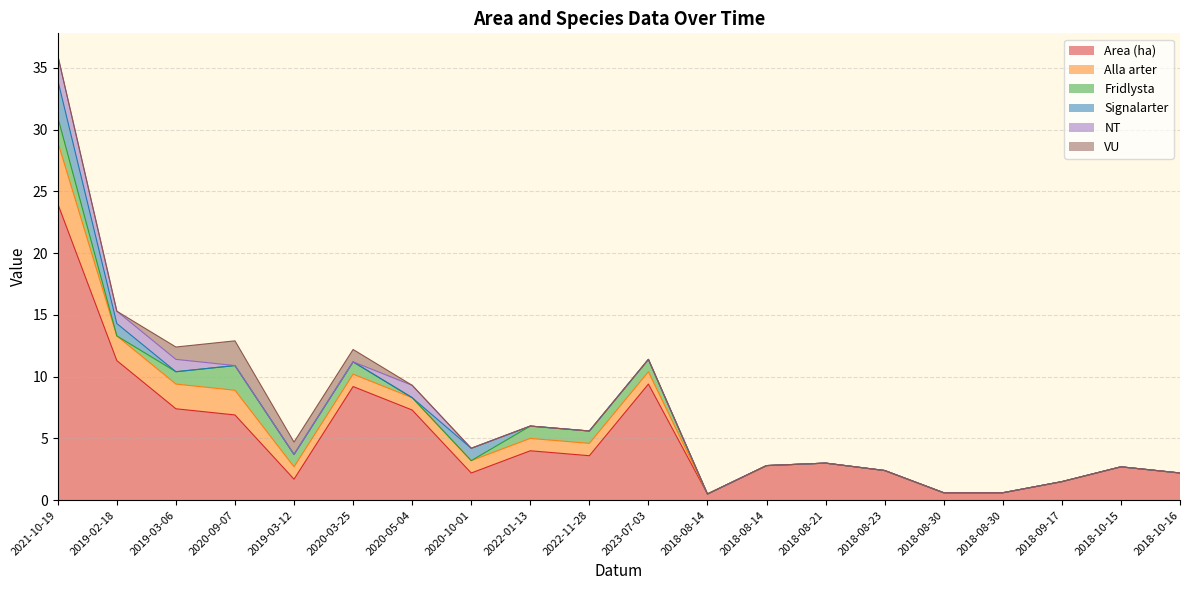

At which category does the chart reach its peak across all series?

2021-10-19